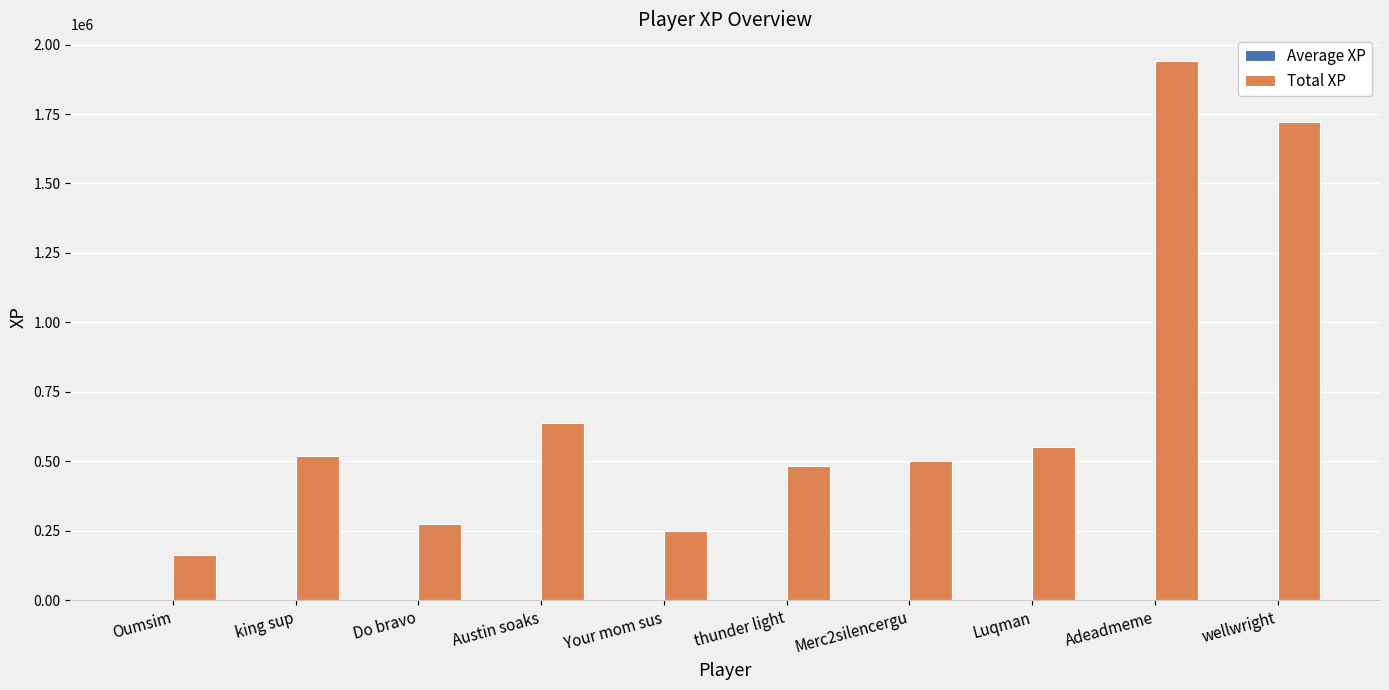

Reading right to left, extract all data points from this chart.

1720247.2	1939816.2	549838.9	500535.5	483429.5	248708.7	636379.5	275636.8	519584.5	164623.1